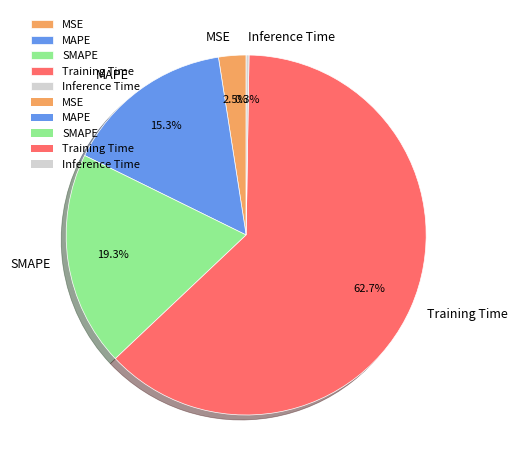

Which slice is the largest?

Training Time